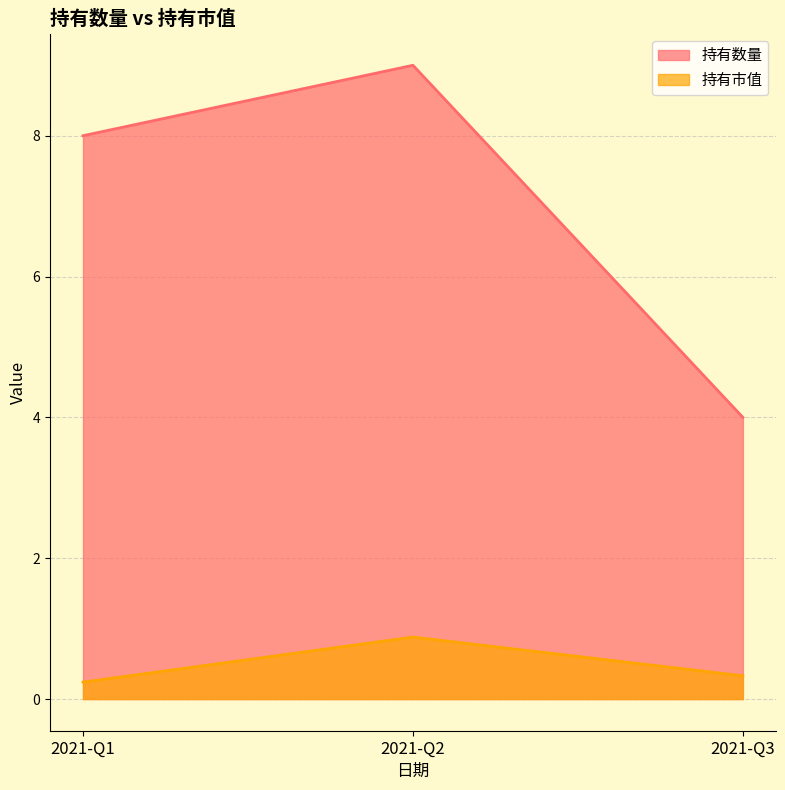

What is the value of the 持有市值 point at the 2nd from the left?

0.9